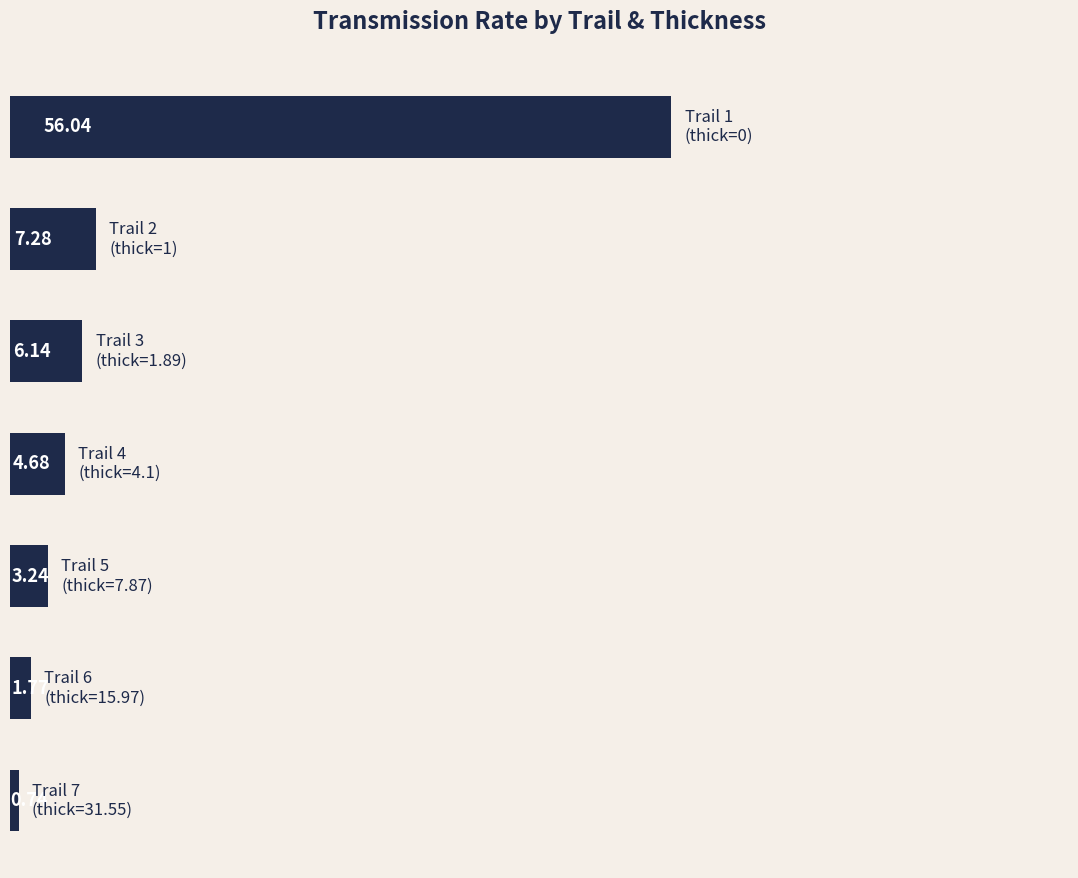

What is the difference between the maximum and minimum values?

55.3